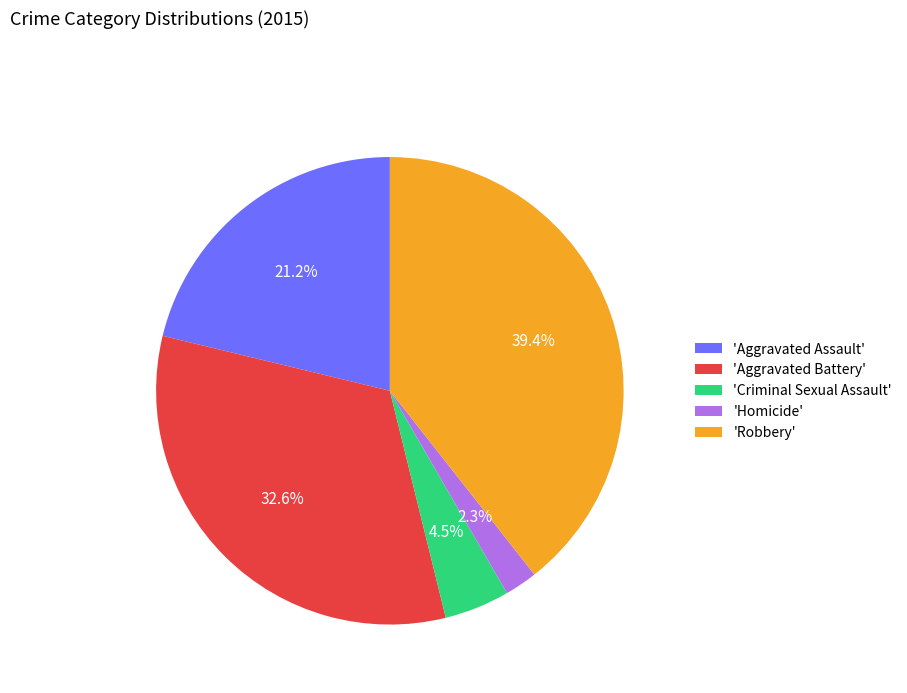

Rank the categories by value from highest to lowest.

'Robbery', 'Aggravated Battery', 'Aggravated Assault', 'Criminal Sexual Assault', 'Homicide'